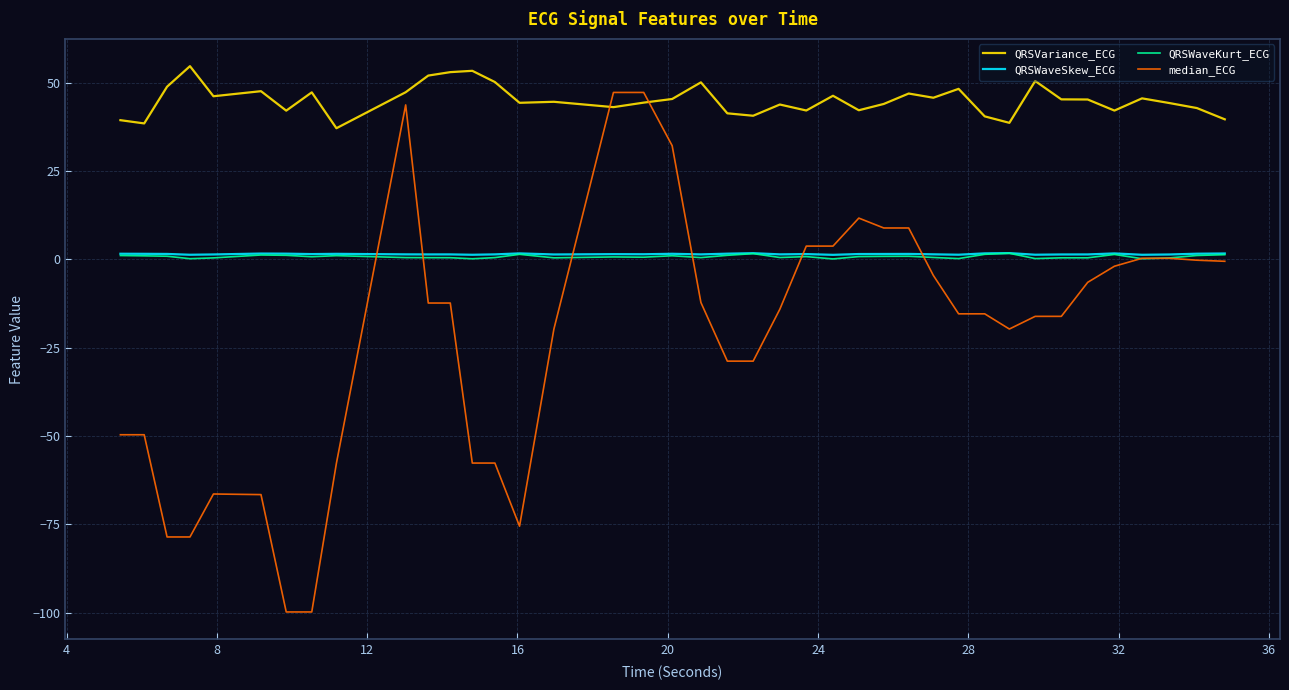

Which series has the largest total across all categories?

QRSVariance_ECG